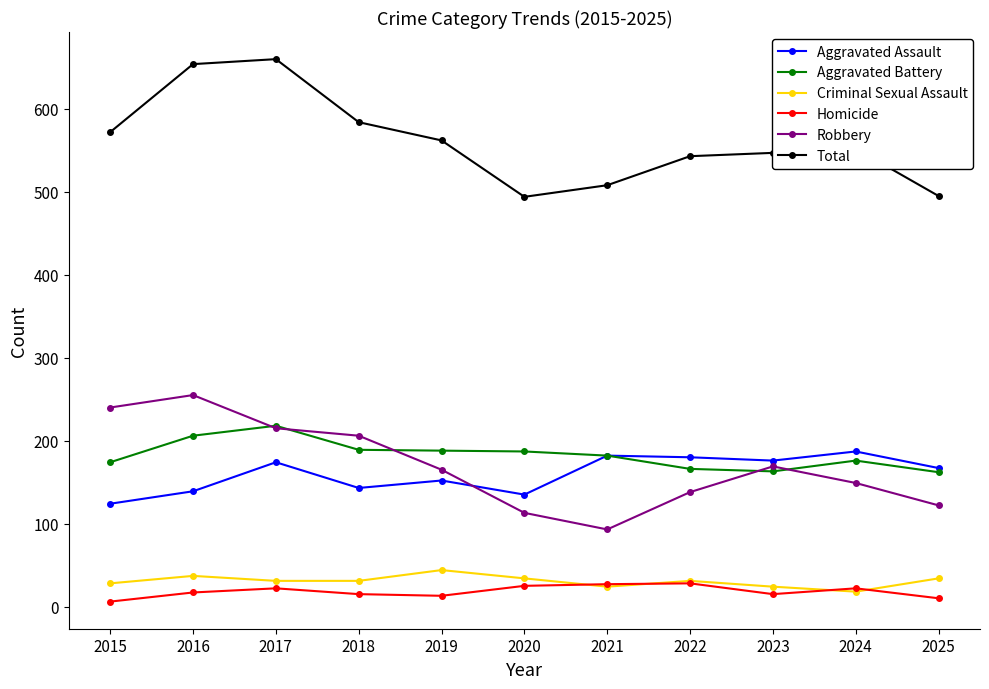

What is the value of the Total point at the 4th from the left?

584